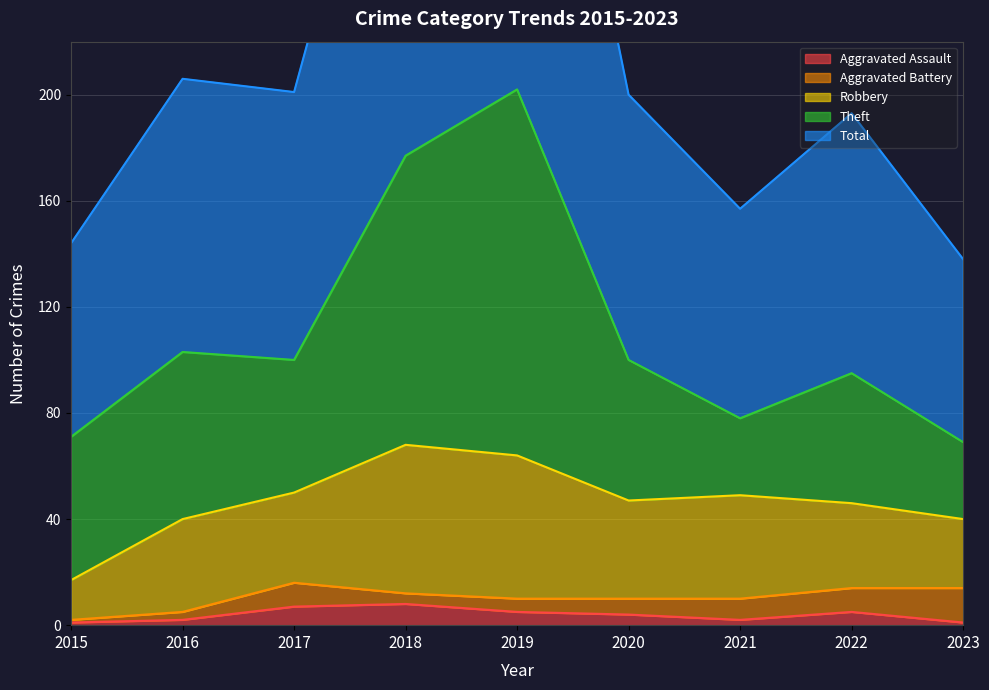

What is the value of the Aggravated Battery point at the 5th from the left?

5